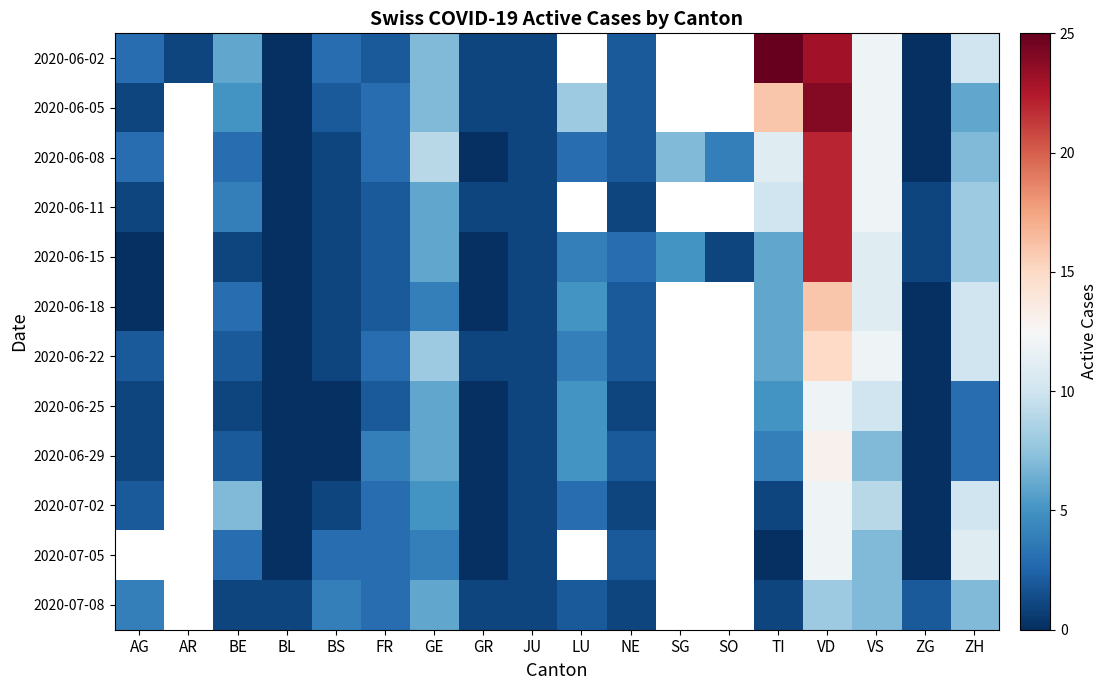

At how many categories does at least one series exceed 19?

2